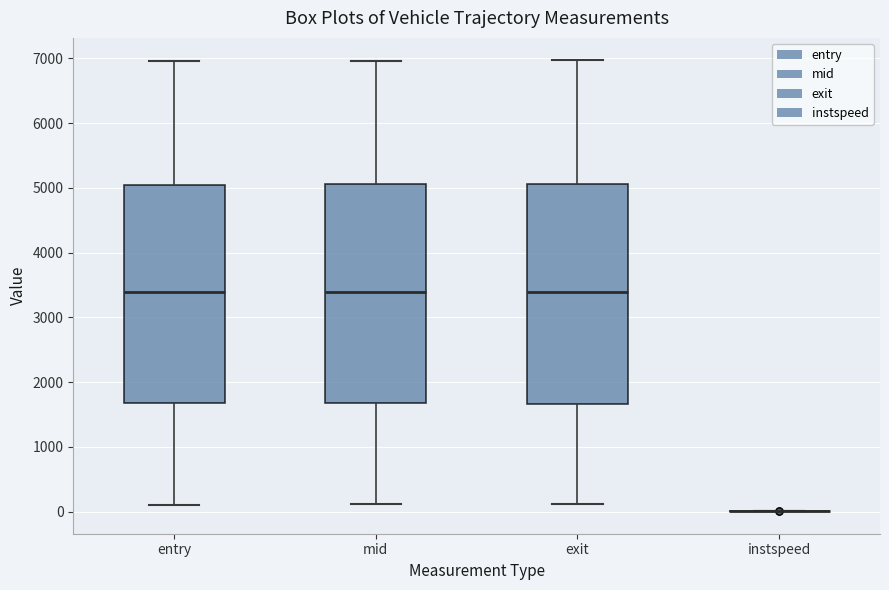

Reading left to right, read every box against the y-axis: the position of its median line, the range the box covers, and the ends of its whiskers. The values are not printed on the chart, so give them approximately, as read against the axis.

entry: median 3400, box 1700 to 5000, whiskers 100 to 7000
mid: median 3400, box 1700 to 5100, whiskers 100 to 7000
exit: median 3400, box 1700 to 5100, whiskers 100 to 7000
instspeed: box collapsed to a line at 0, whiskers 0 to 0